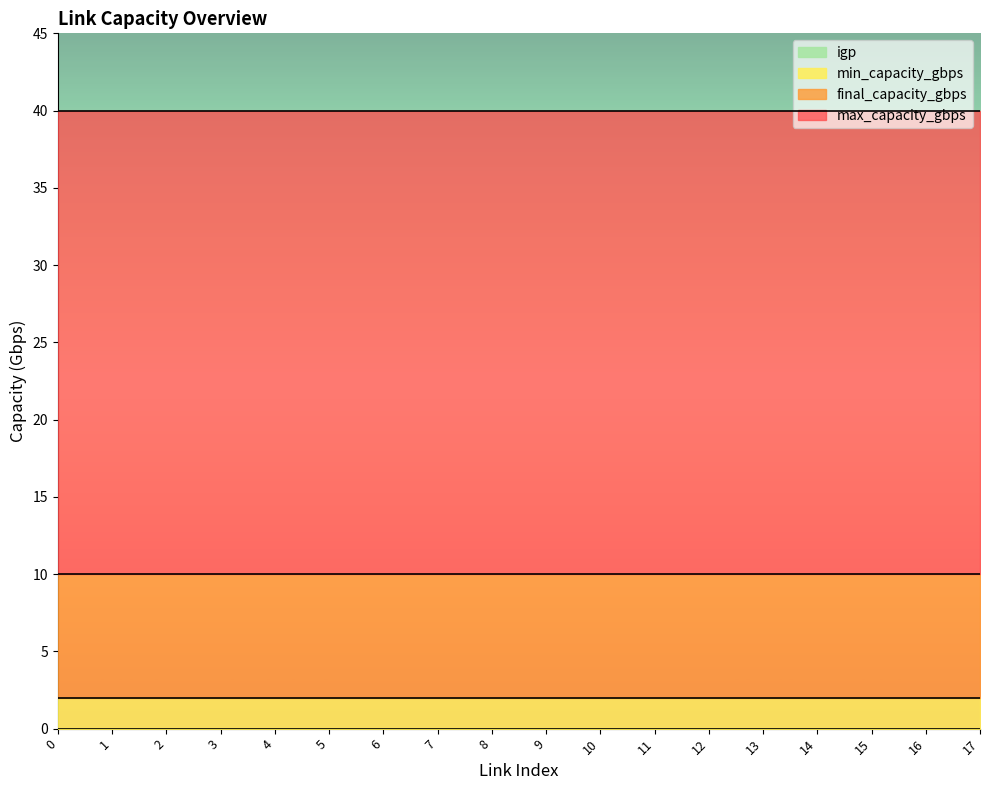

Which series has the largest total across all categories?

max_capacity_gbps